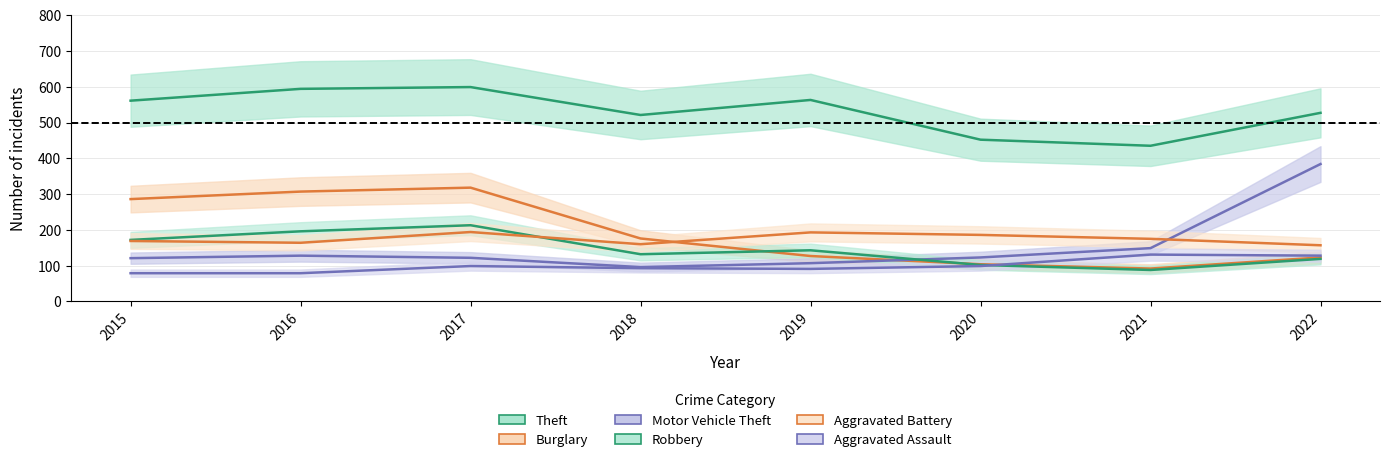

Read the Burglary value at 2021, to the nearest 5.

90